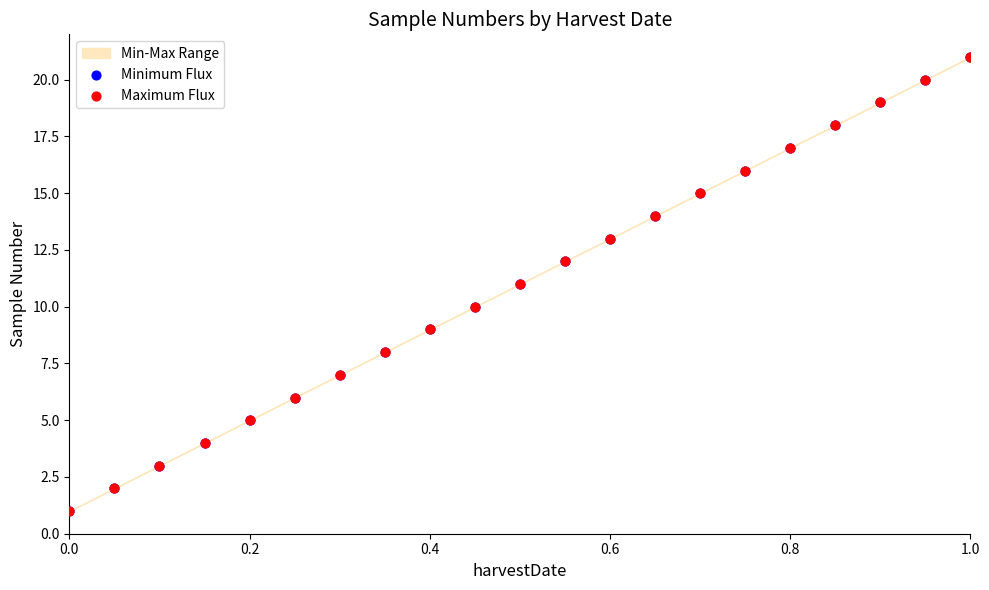

Which series contains the lowest Y value?

Minimum Flux